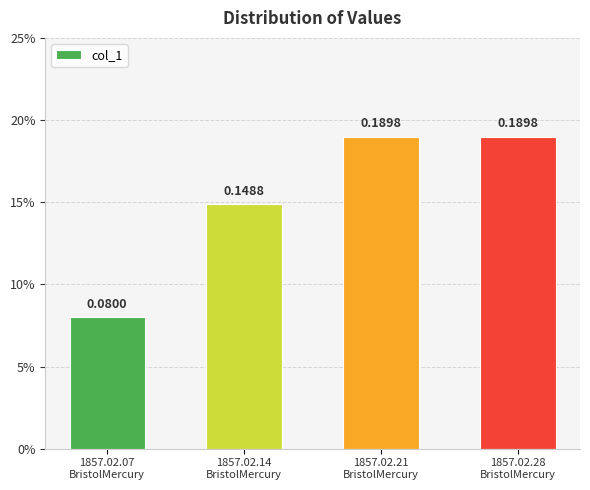

Reading right to left, what are all the values shown in this chart?

1857.02.28
BristolMercury=0.2	1857.02.21
BristolMercury=0.2	1857.02.14
BristolMercury=0.1	1857.02.07
BristolMercury=0.1